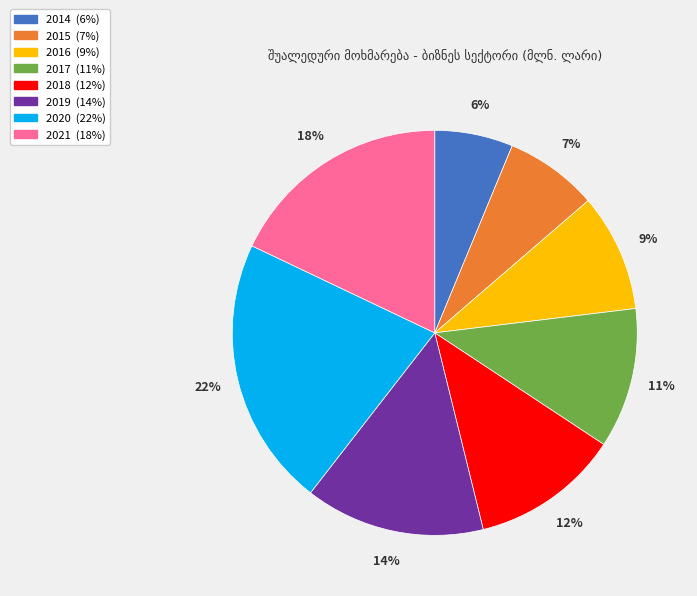

To the nearest percent, what portion does 2019 represent?

14%